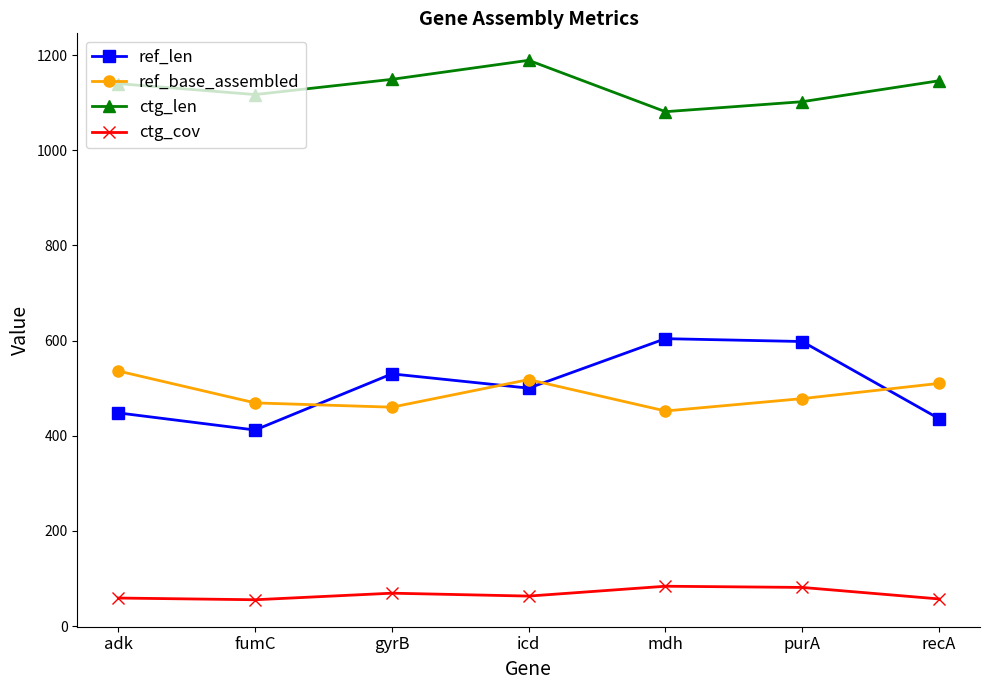

Which series changed the most between purA and recA?

ref_len